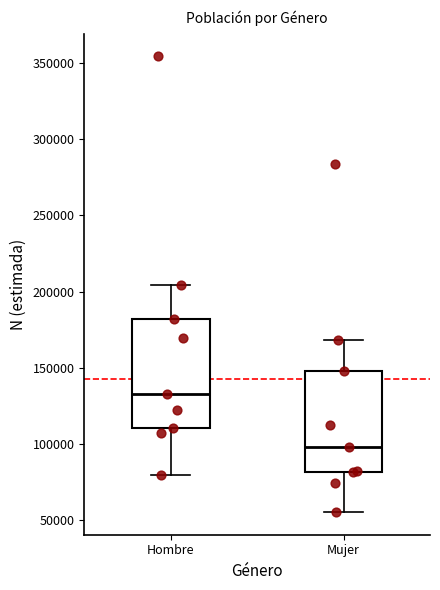

Which box's median line is the lowest?

Mujer